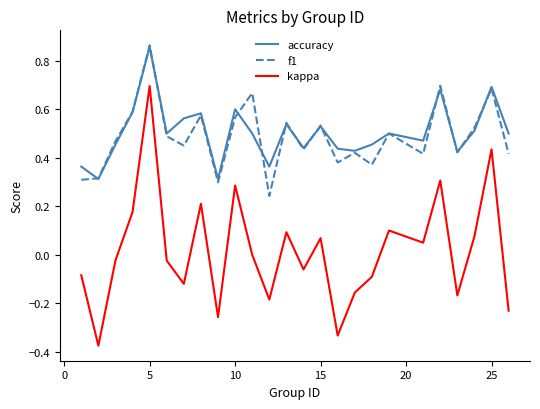

True or false: kappa and f1 intersect in this chart.

False